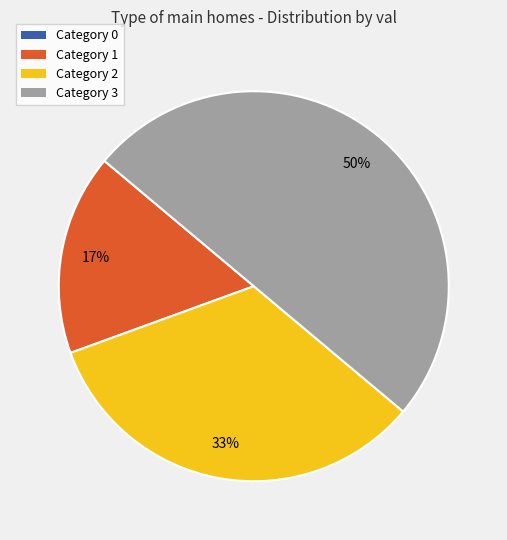

To the nearest percent, what portion does Category 2 represent?

33%